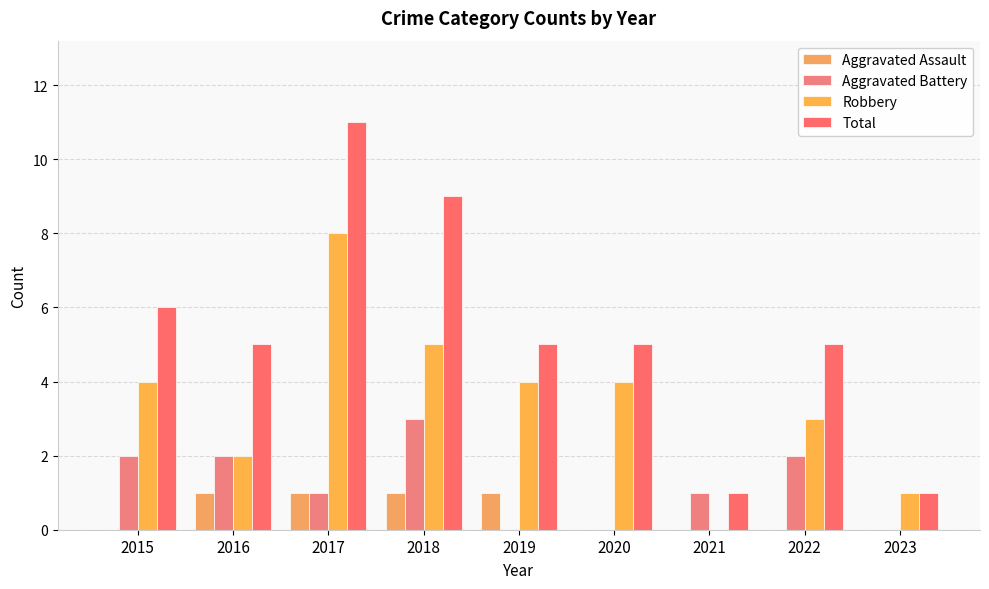

How many positive values does the Robbery series have?

8